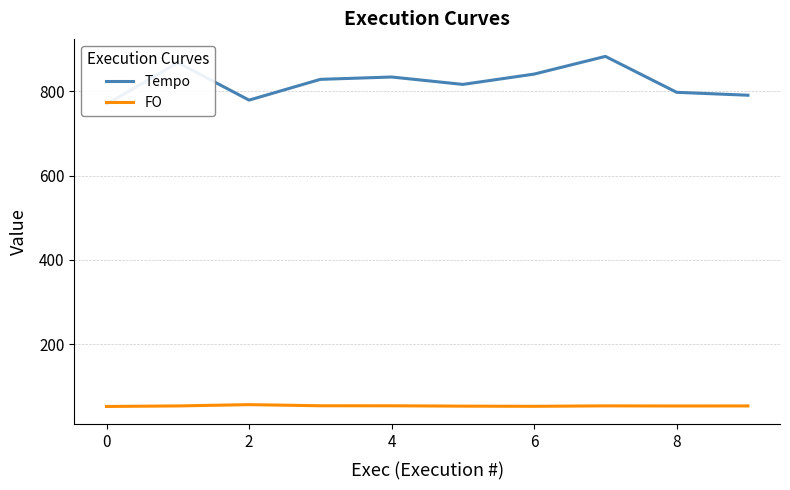

At which category is the sum across all series the highest?

7